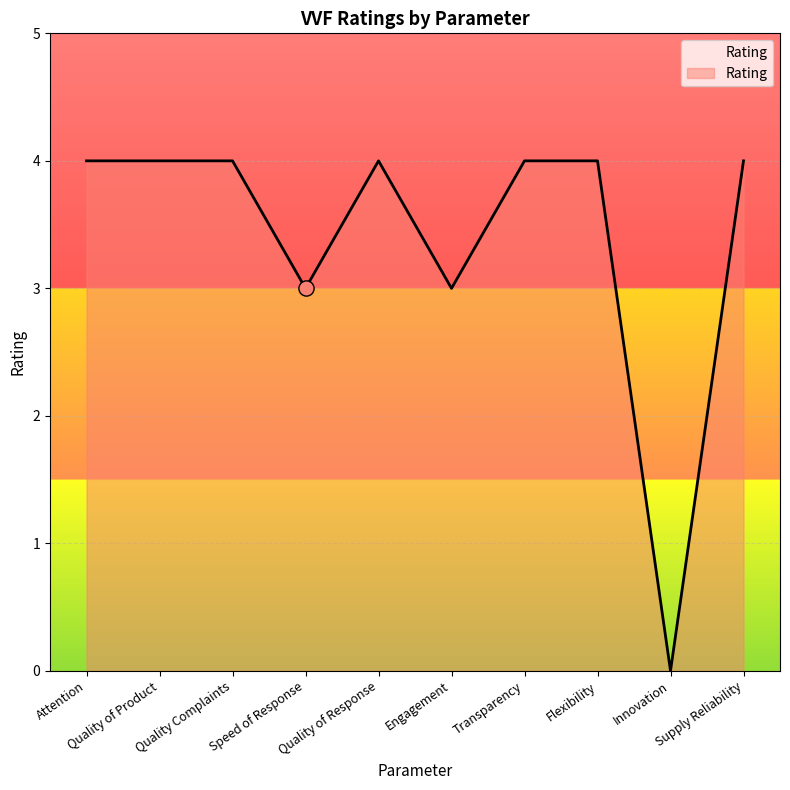

What is the change in value from Quality of Product to Innovation?

-4